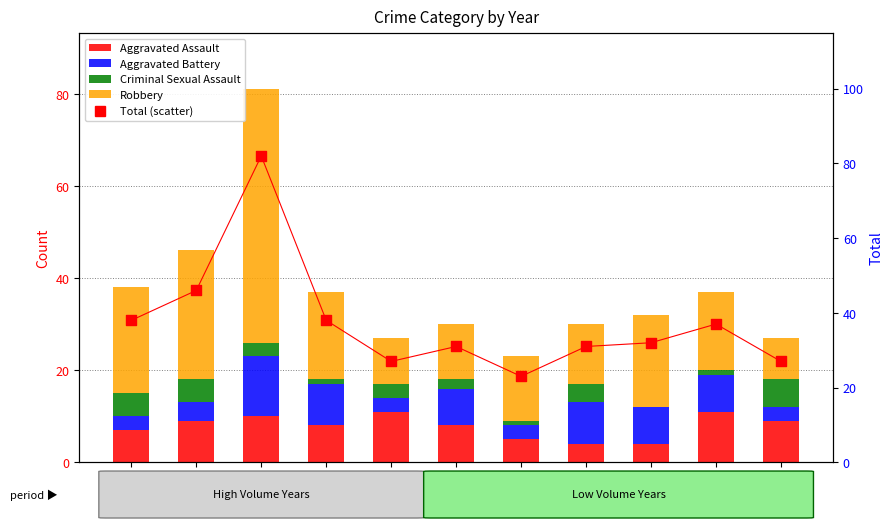

What are all the series names shown in the legend?

Aggravated Assault, Aggravated Battery, Criminal Sexual Assault, Robbery, Total